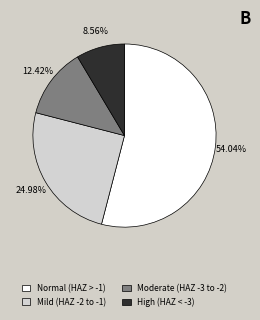

Is there any slice that represents more than half of the pie?

Yes